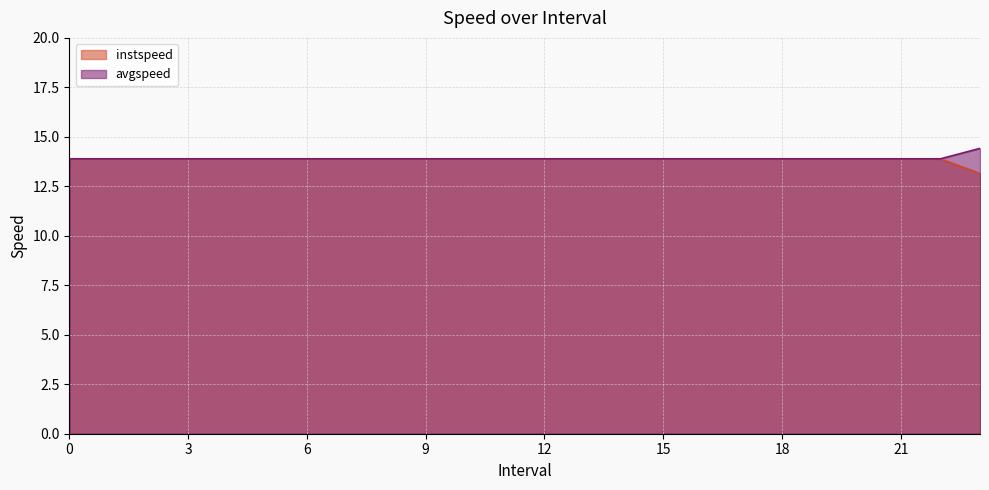

True or false: instspeed and avgspeed intersect in this chart.

False